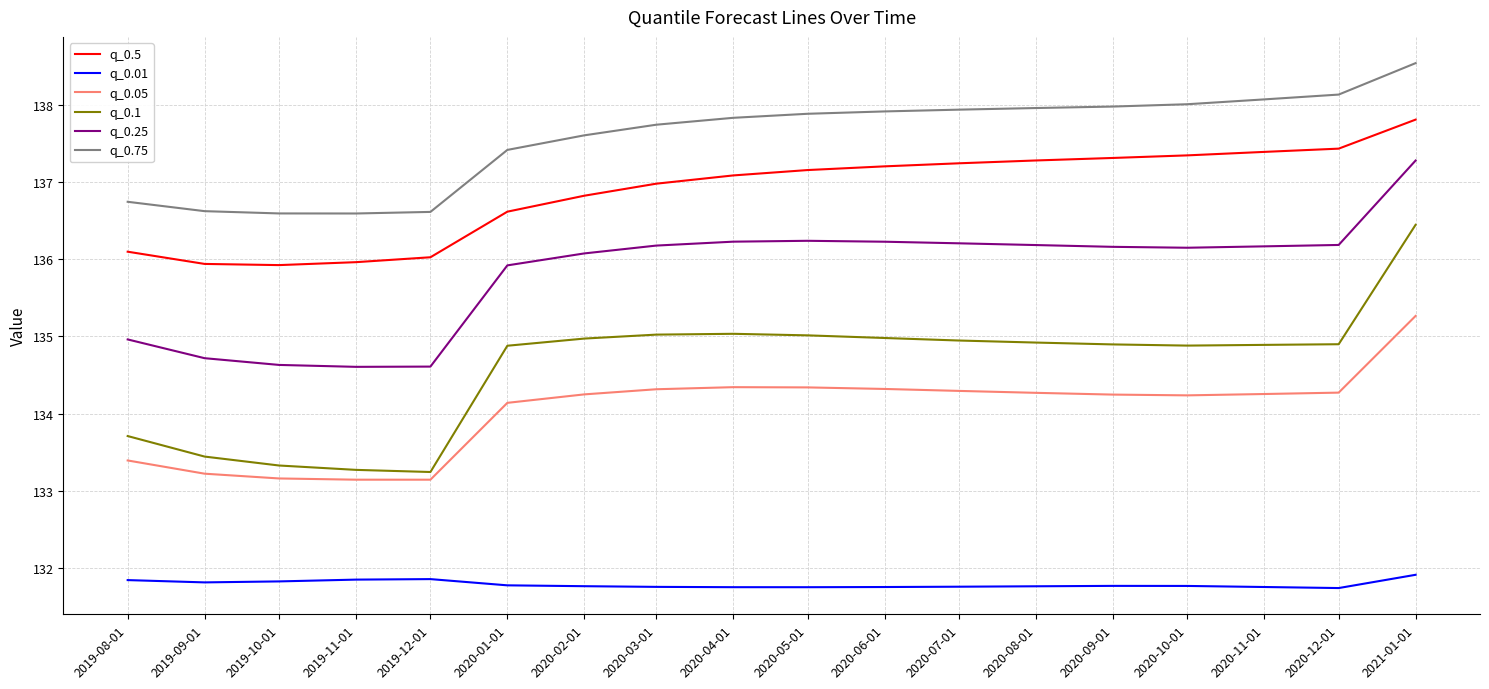

What is the average value of the q_0.1 series?

134.6